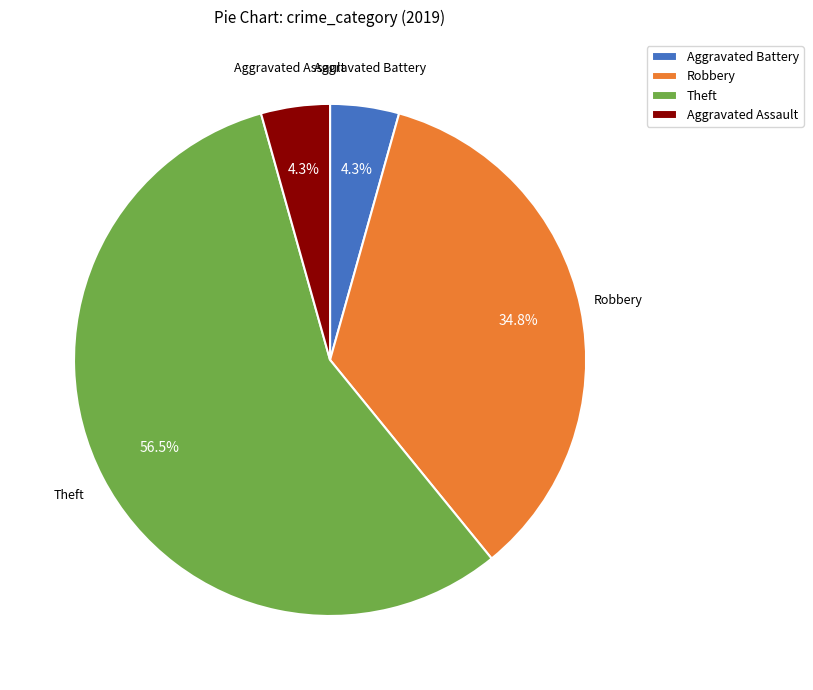

What percentage do Aggravated Battery and Robbery together represent?

39.1%